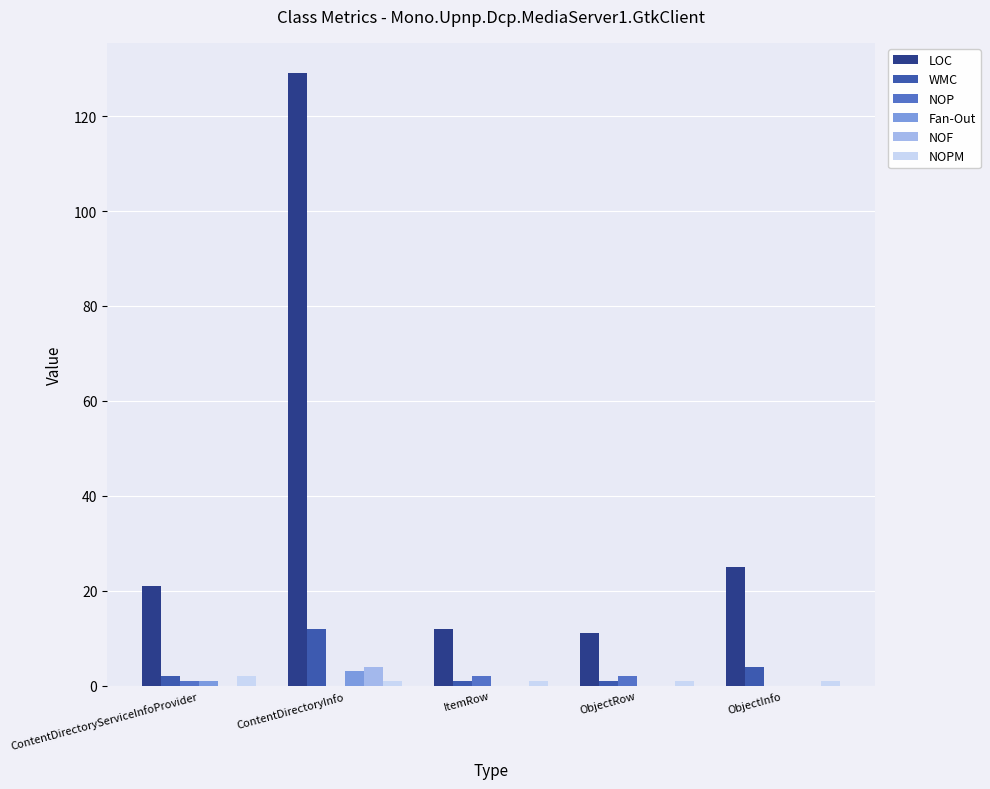

The value of NOF at ItemRow is 0. True or false?

True